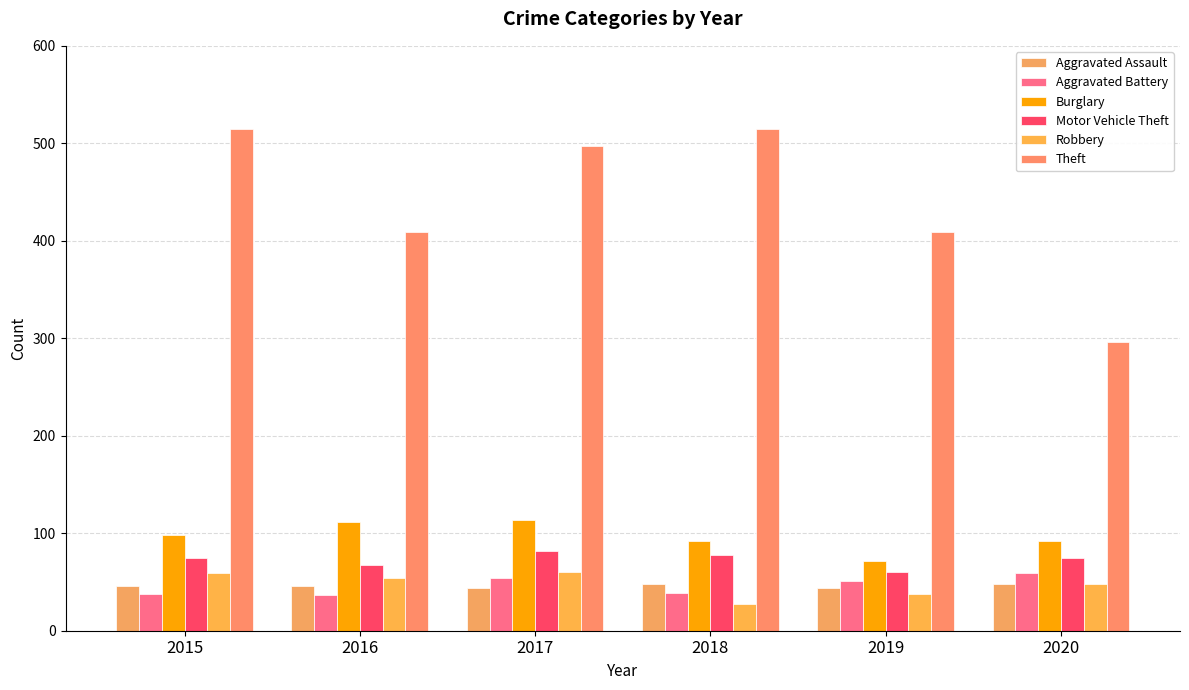

At which label does Theft first exceed 497?

2015